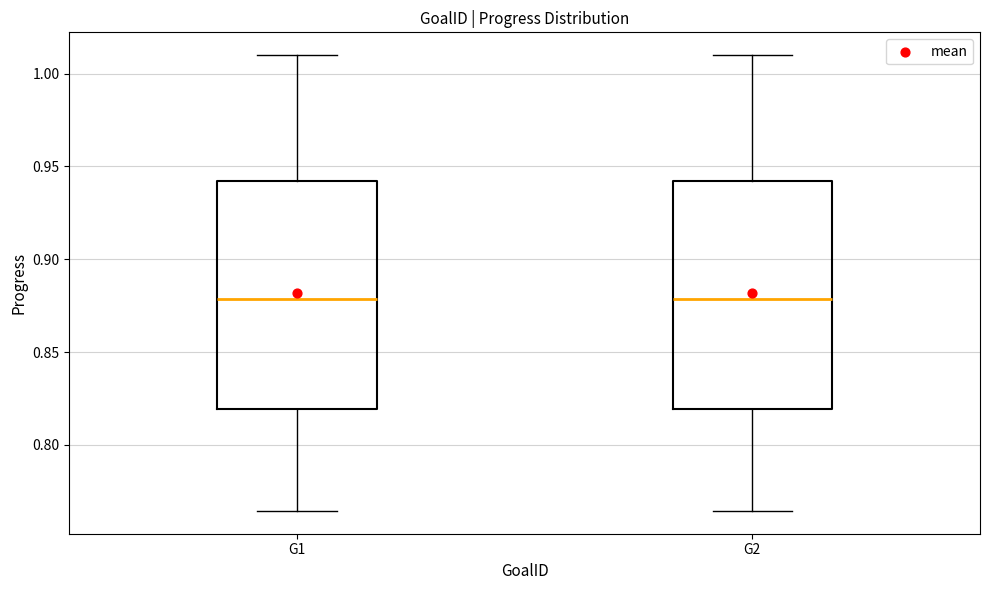

Reading left to right, read every box against the y-axis: the position of its median line, the range the box covers, and the ends of its whiskers. The values are not printed on the chart, so give them approximately, as read against the axis.

G1: median 0.880, box 0.820 to 0.940, whiskers 0.765 to 1.010
G2: median 0.880, box 0.820 to 0.940, whiskers 0.765 to 1.010